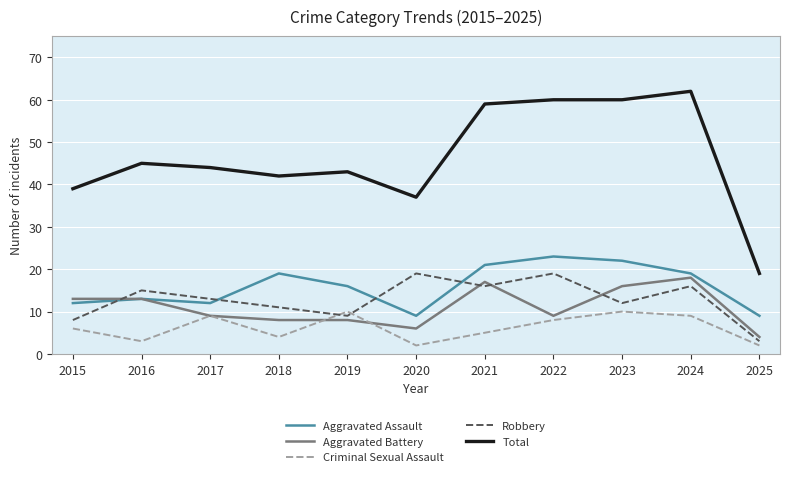

Which series has the largest total across all categories?

Total